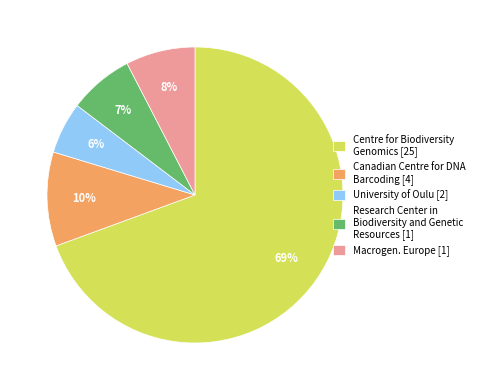

What percentage is the Macrogen. Europe [1] slice, to the nearest percent?

8%